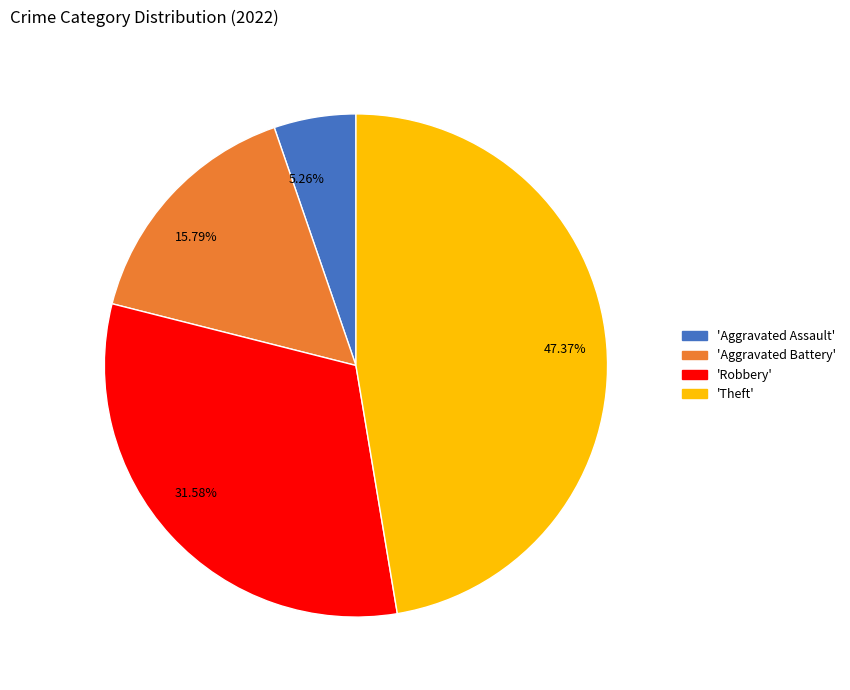

Is the sum of 47.37% and 15.79% greater than half?

Yes